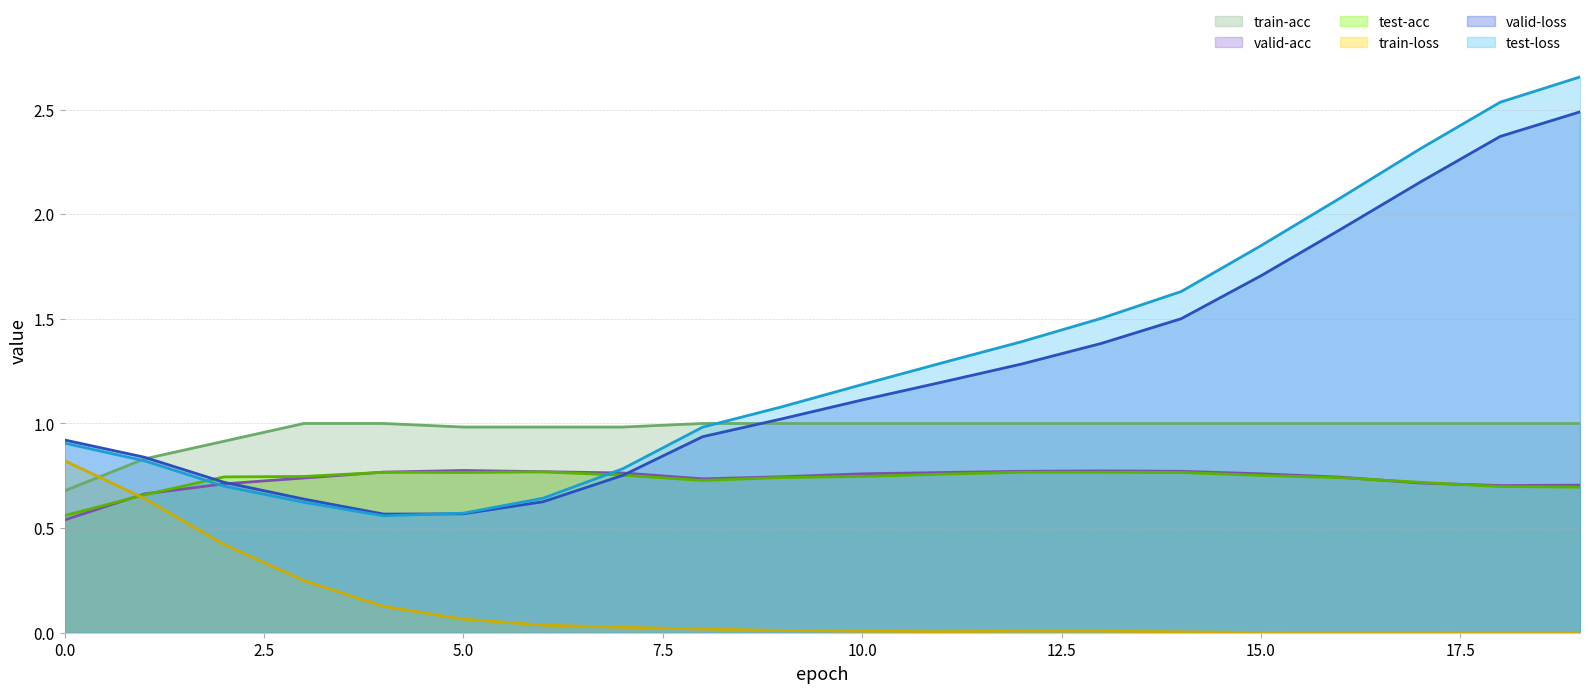

What is the sum of all train-loss values?

2.5